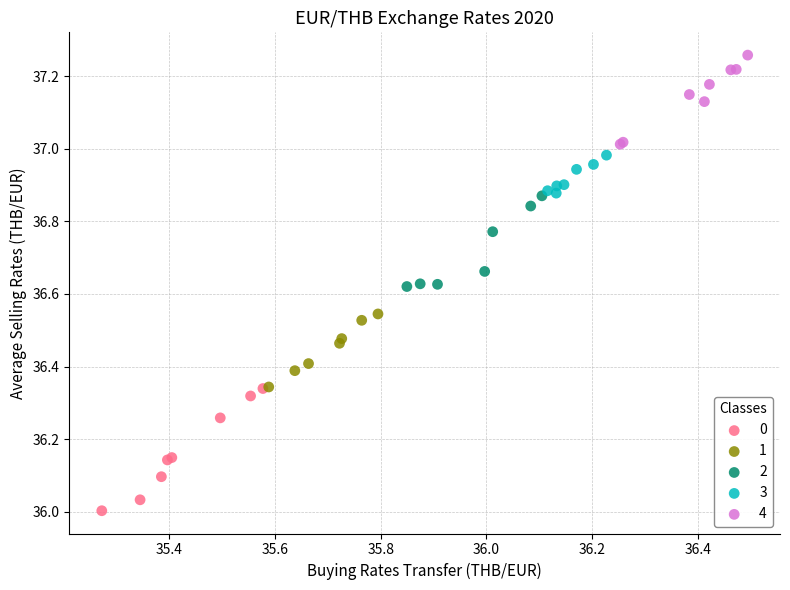

What are all the series names shown in the legend?

0, 1, 2, 3, 4